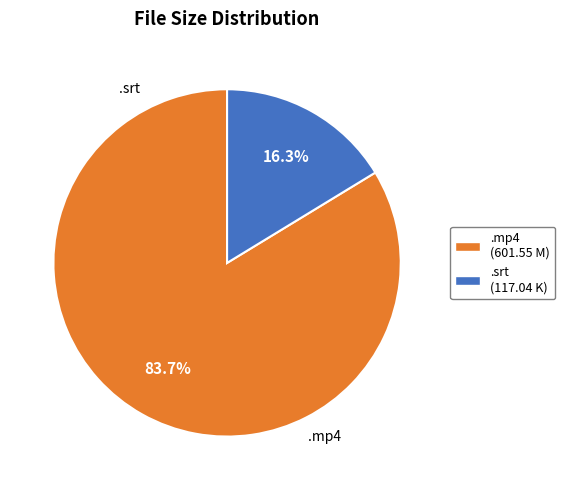

Is there a majority slice in this chart?

Yes